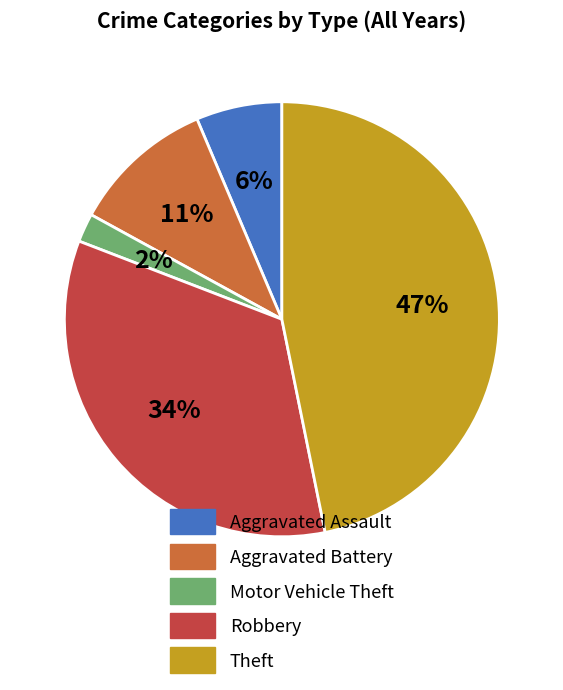

Which slice is the smallest?

Motor Vehicle Theft